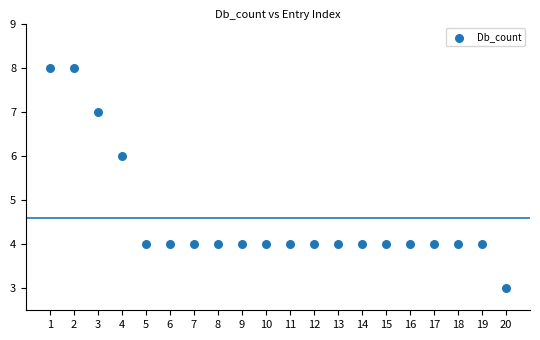

What is the range of X values (max minus min)?

19